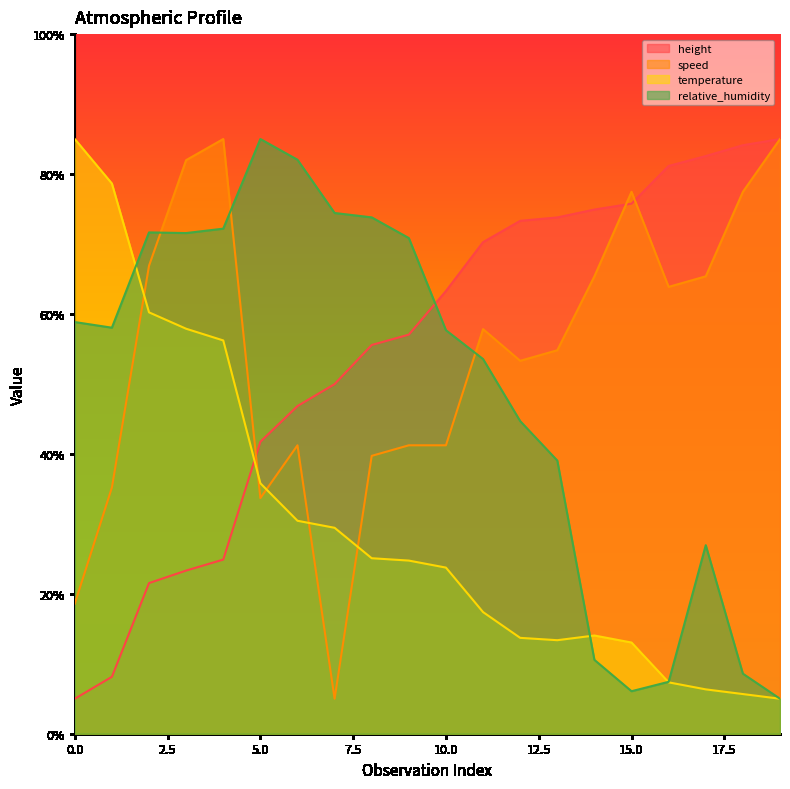

Reading left to right, what are all the values shown in this chart?

height: 0=5.0	1=8.1	2=21.5	3=23.3	4=24.9	5=41.7	6=46.8	7=50.0	8=55.6	9=57.0	10=63.3	11=70.3	12=73.3	13=73.8	14=74.9	15=75.8	16=81.2	17=82.6	18=84.1	19=85.0
speed: 0=18.6	1=35.2	2=66.9	3=82.0	4=85.0	5=33.7	6=41.2	7=5.0	8=39.7	9=41.2	10=41.2	11=57.8	12=53.3	13=54.8	14=65.4	15=77.5	16=63.9	17=65.4	18=77.5	19=85.0
temperature: 0=85.0	1=78.6	2=60.2	3=57.9	4=56.2	5=35.8	6=30.4	7=29.4	8=25.1	9=24.7	10=23.7	11=17.4	12=13.7	13=13.4	14=14.0	15=13.0	16=7.3	17=6.3	18=5.7	19=5.0
relative_humidity: 0=58.8	1=58.0	2=71.7	3=71.6	4=72.2	5=85.0	6=82.0	7=74.4	8=73.8	9=70.8	10=57.7	11=53.6	12=44.7	13=39.0	14=10.6	15=6.1	16=7.4	17=26.9	18=8.6	19=5.0